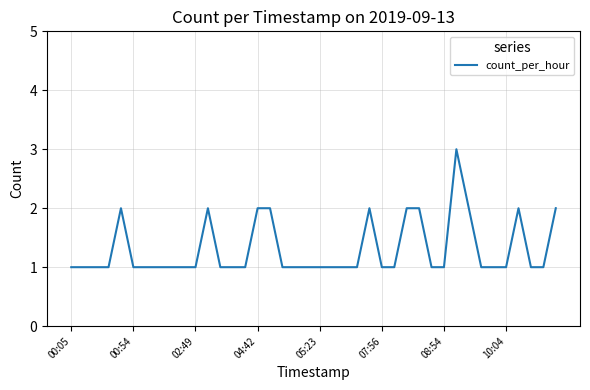

What is the greatest value displayed?

3